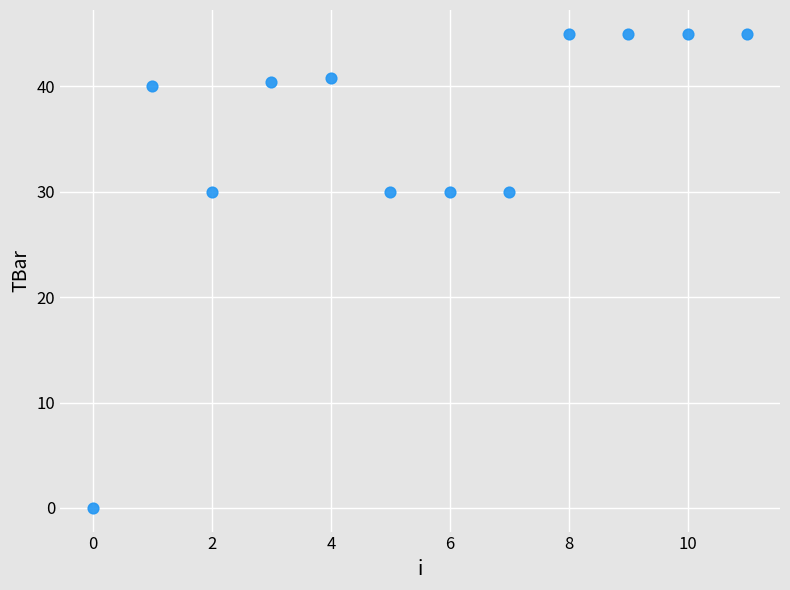

What is the range of Y values (max minus min)?

45.0